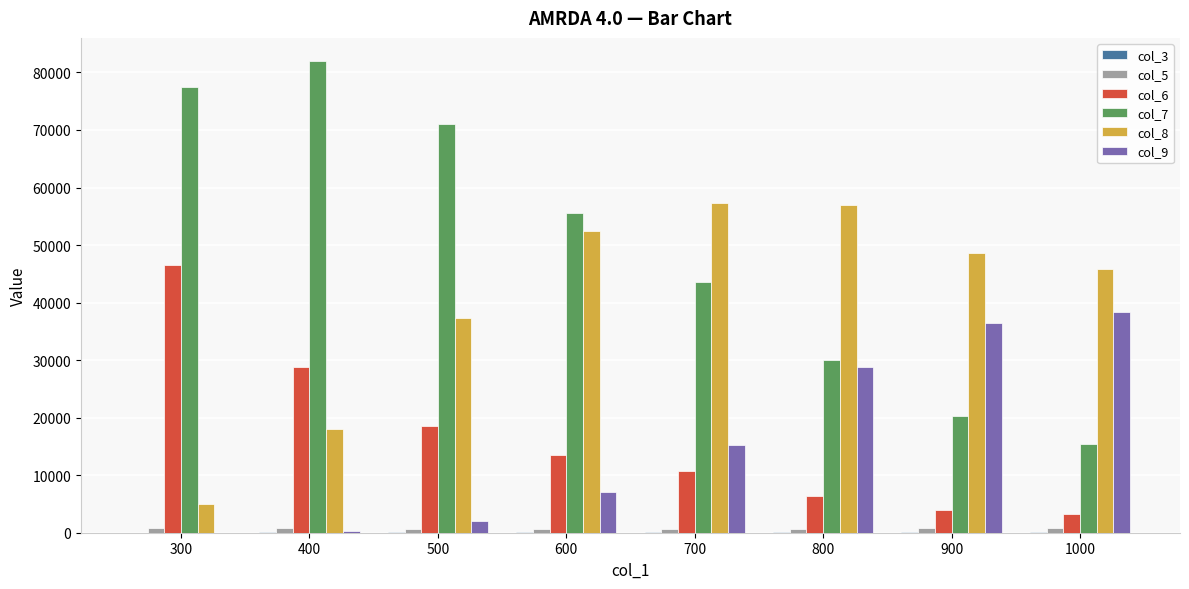

Is the value of col_8 at 1000 greater than the value of col_6 at 500?

Yes